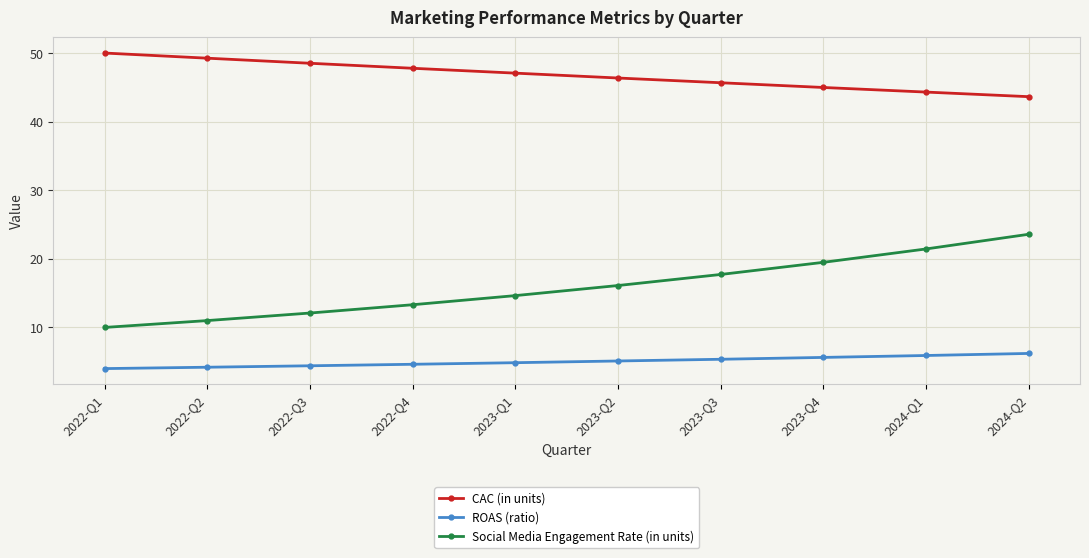

Rank the series by their average value, from highest to lowest.

CAC (in units), Social Media Engagement Rate (in units), ROAS (ratio)